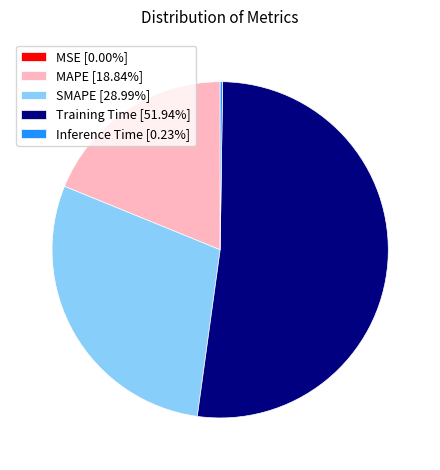

Does Training Time [51.94%] represent more than half of the total?

Yes